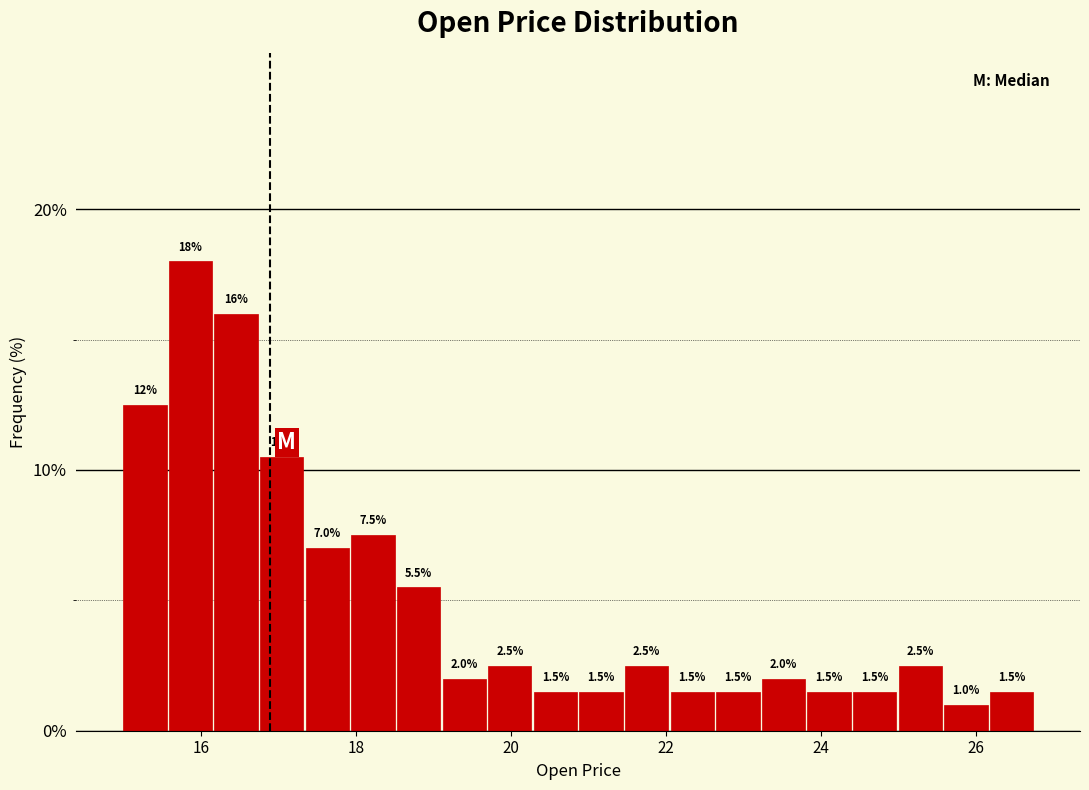

Around what value on the x-axis is the tallest bar? Give the approximate position of its centre, as read against the axis.

15.8